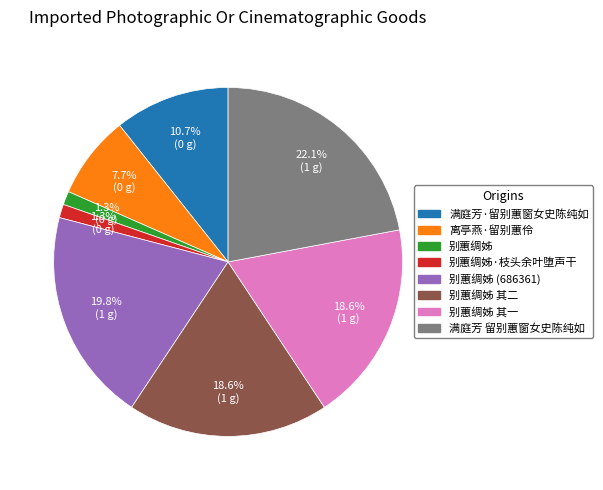

How many slices are in this pie chart?

8